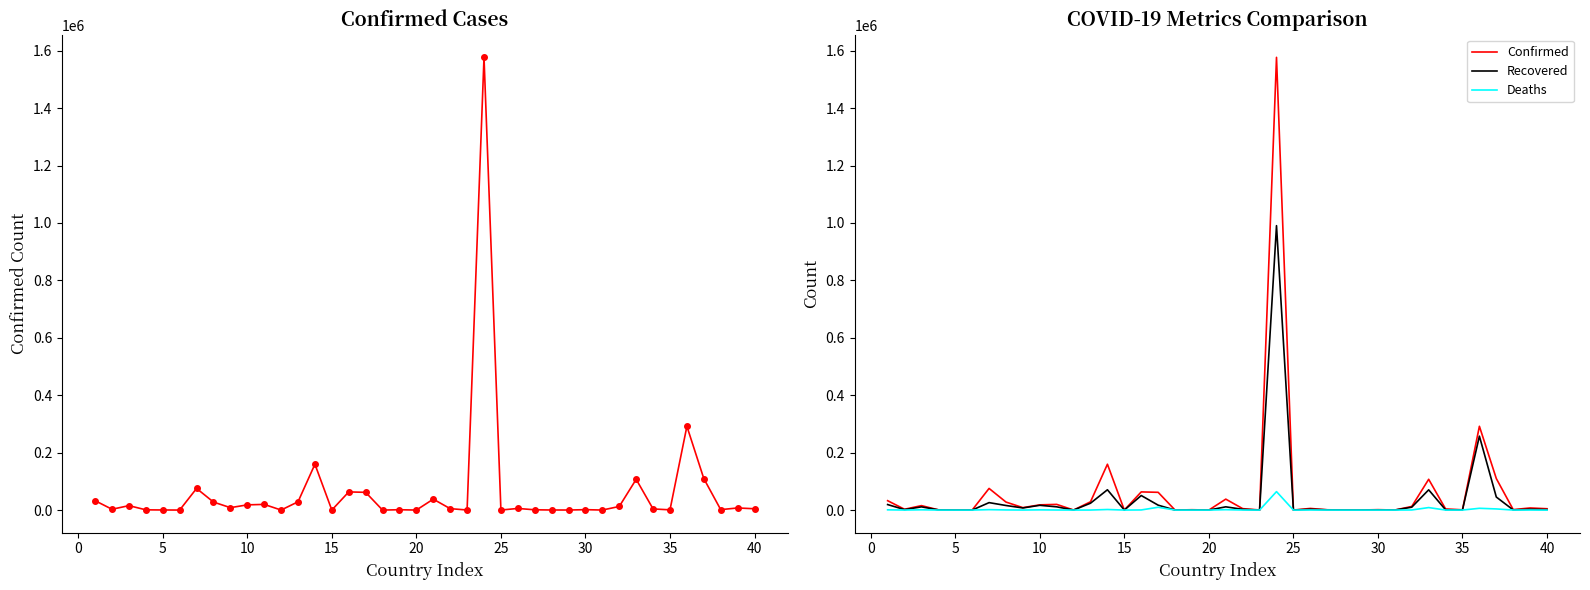

True or false: Confirmed has a value of 84 at 28.

False